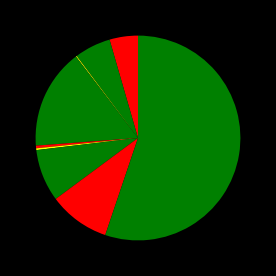

What is the largest slice in the pie chart?

Theft